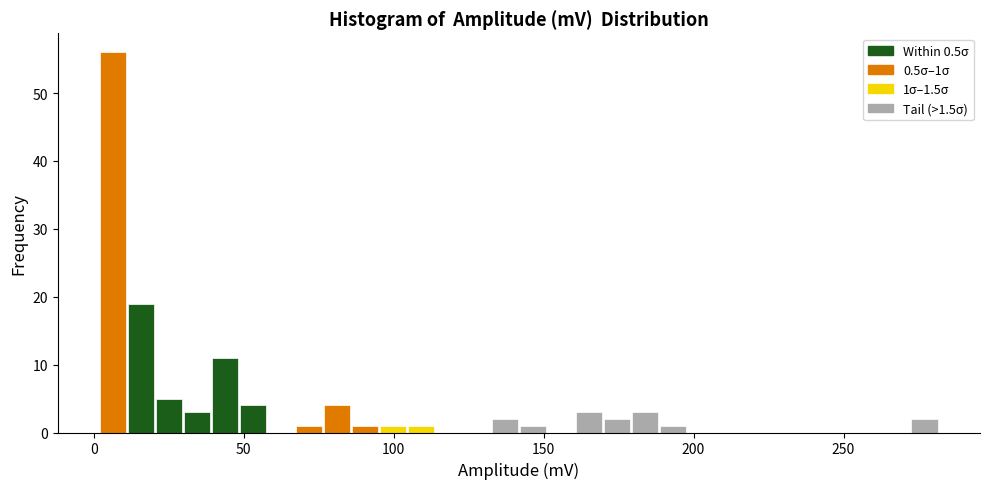

Read against the x-axis, roughly where is the centre of the tallest bar?

5